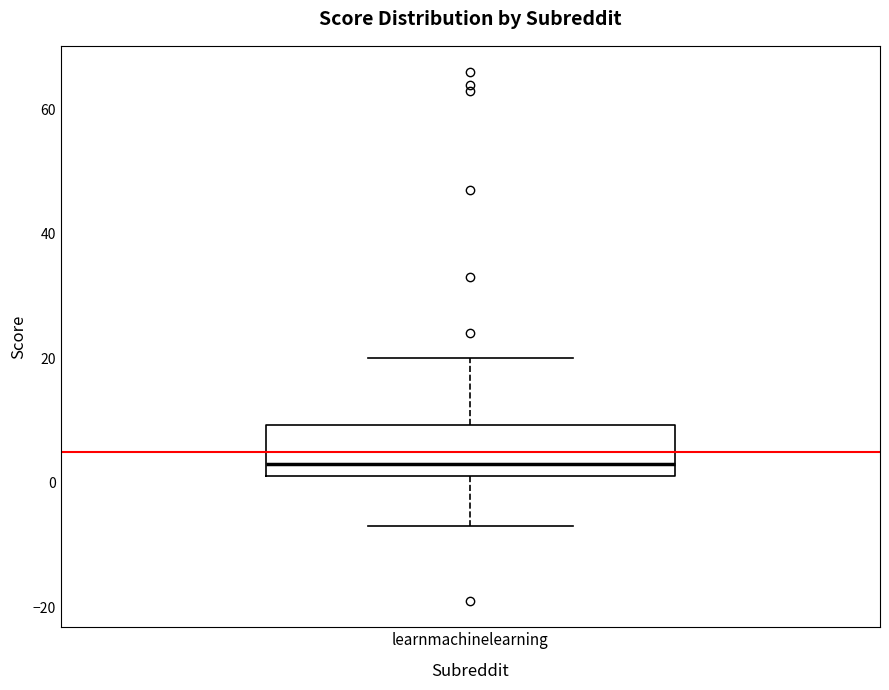

Transcribe this box plot: give where the median line is, the range the box spans, and where the two whiskers end, as read against the y-axis. The values are not printed on the chart, so give them approximately, as read against the axis.

median 4, box 2 to 10, whiskers -6 to 20